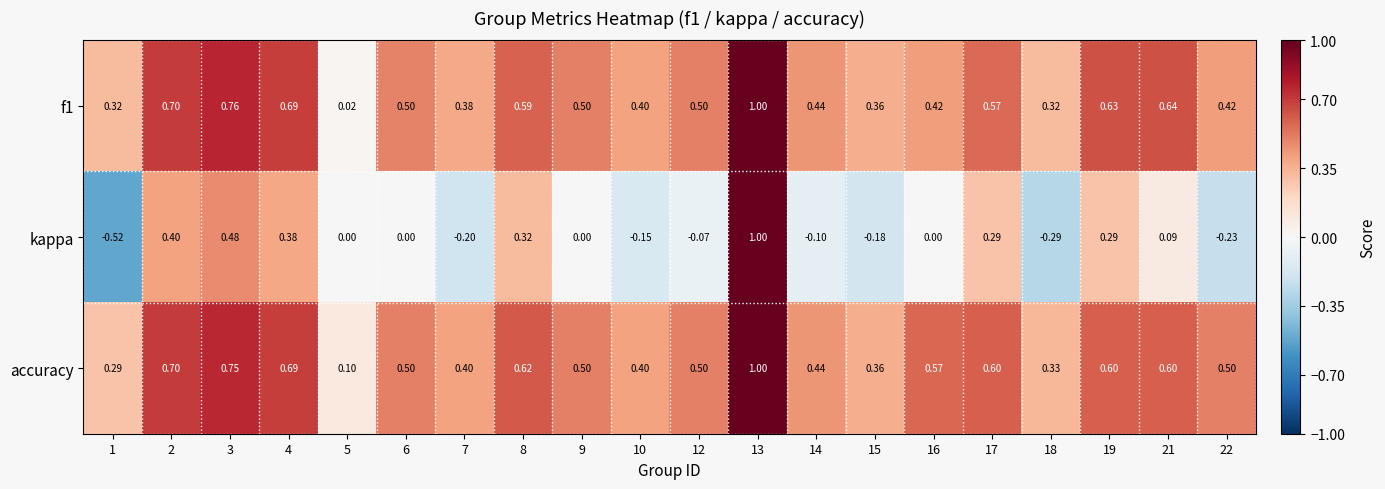

Which series has the largest total across all categories?

accuracy